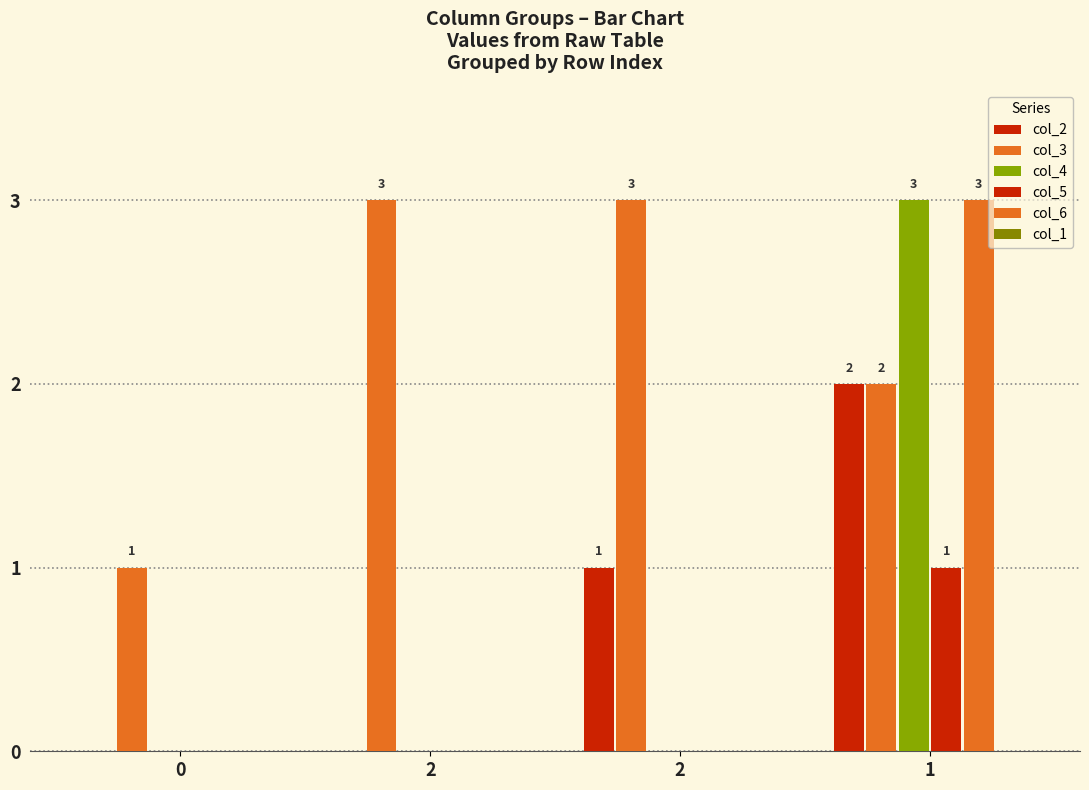

Count the number of data series in this chart.

5